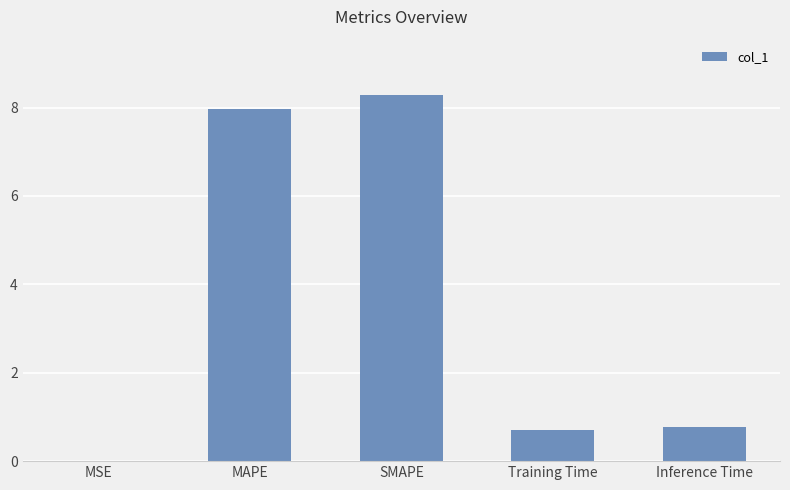

What is the maximum value shown in the chart?

8.3